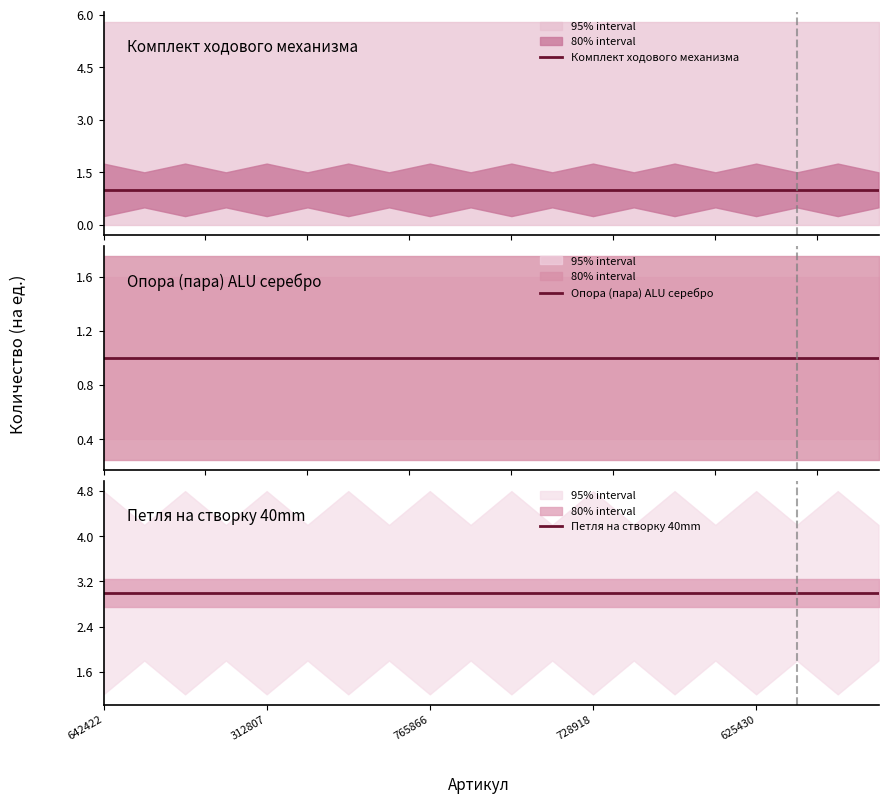

What is the label of the 1st point from the right?

19